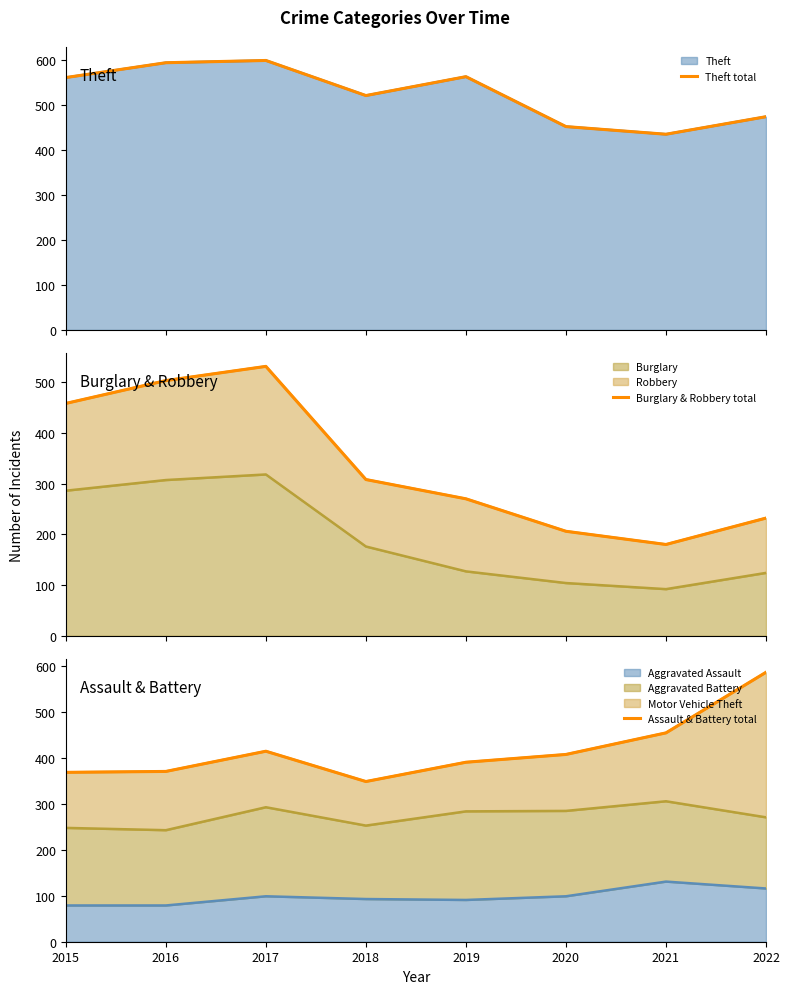

What is the total value across all series at 2018?

1178